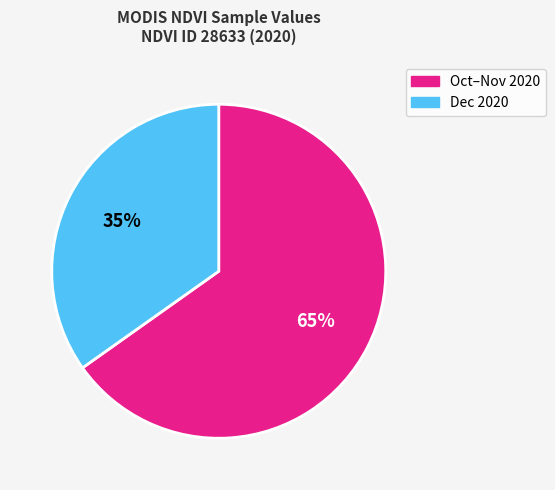

Is it true that Oct–Nov 2020 is 58% of the pie?

False